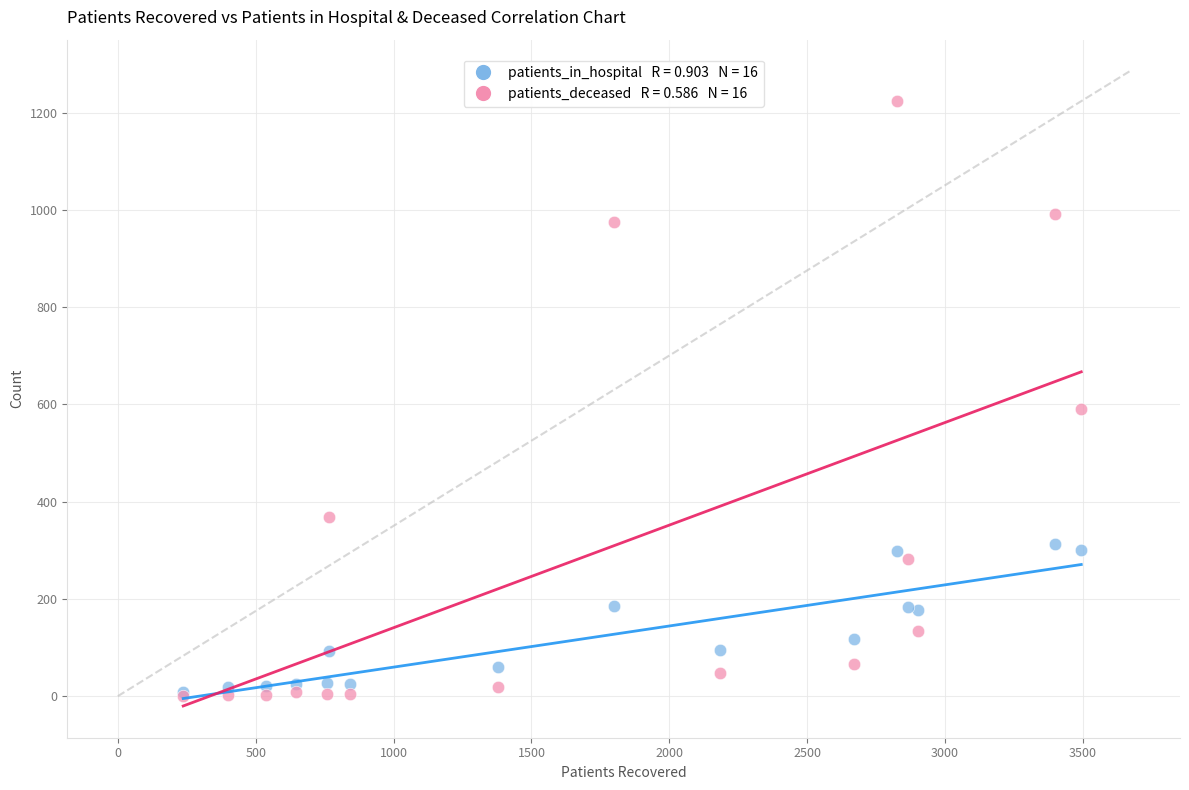

Across all series, what Y value is closest to 612?

590